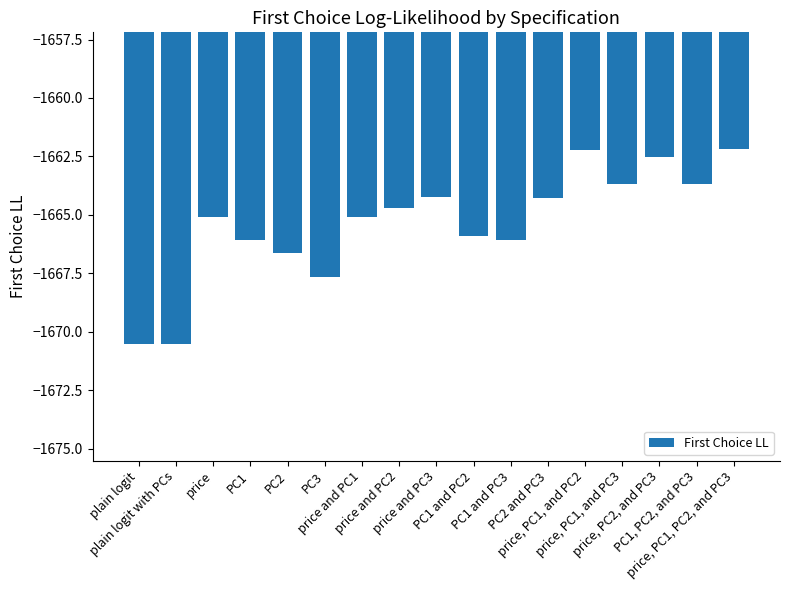

Are the bars horizontal?

No